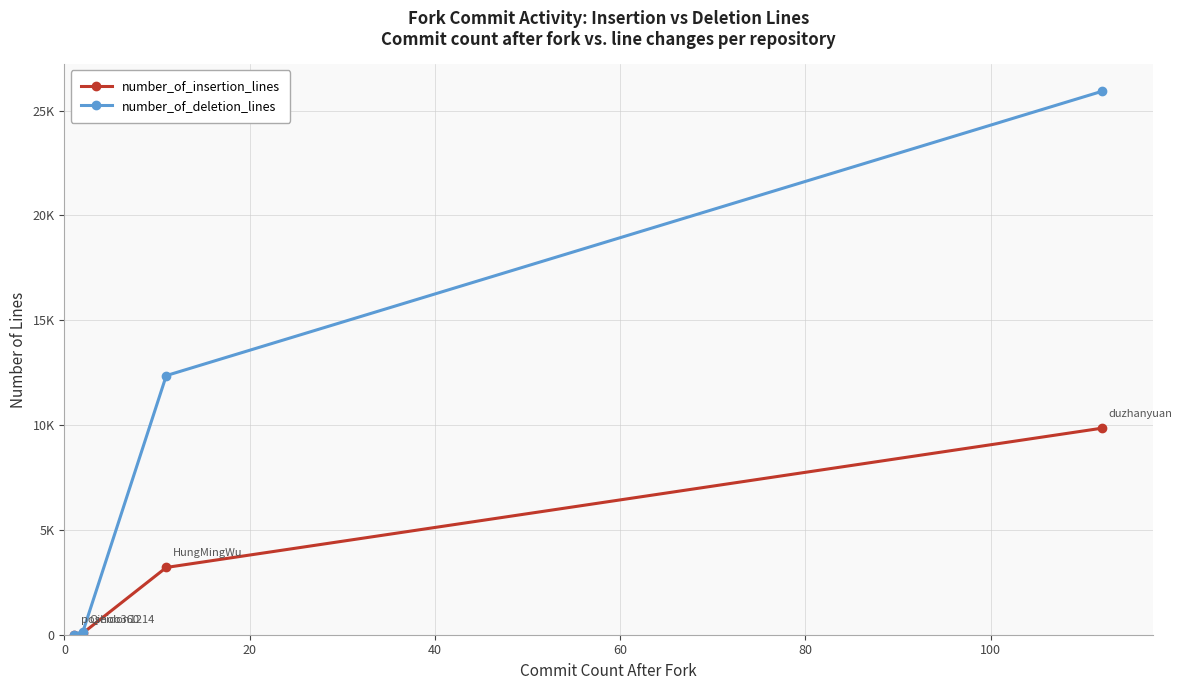

What is the lowest value of the number_of_insertion_lines series?

9